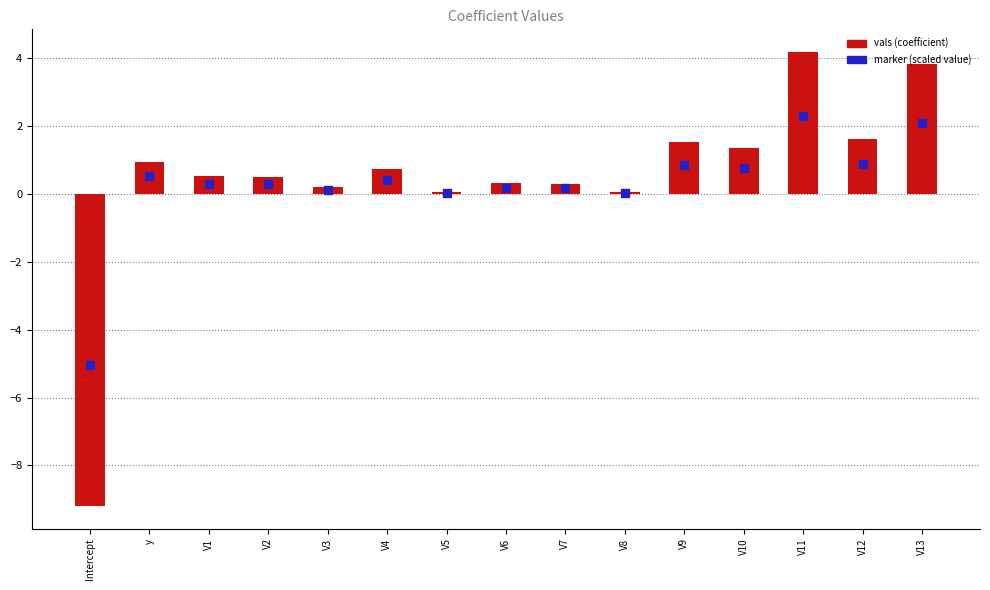

Which series has the largest Y range (max minus min)?

vals